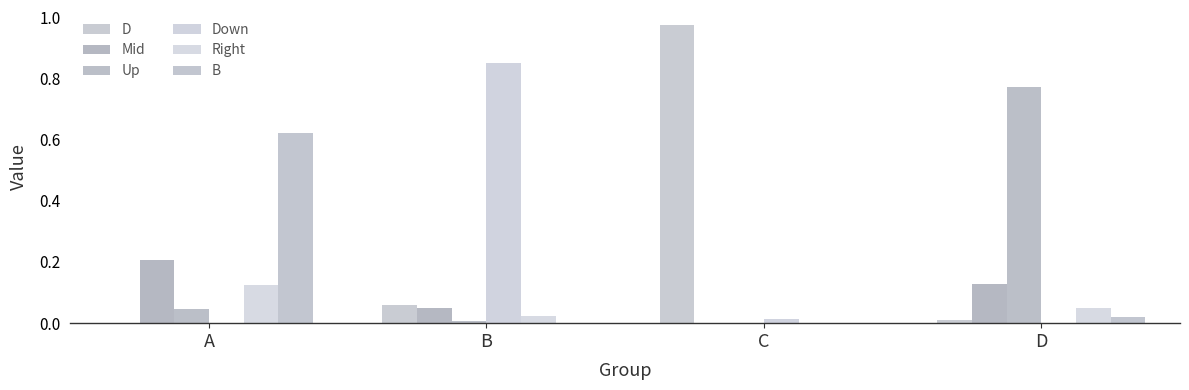

What is the maximum value shown in the chart?

1.0